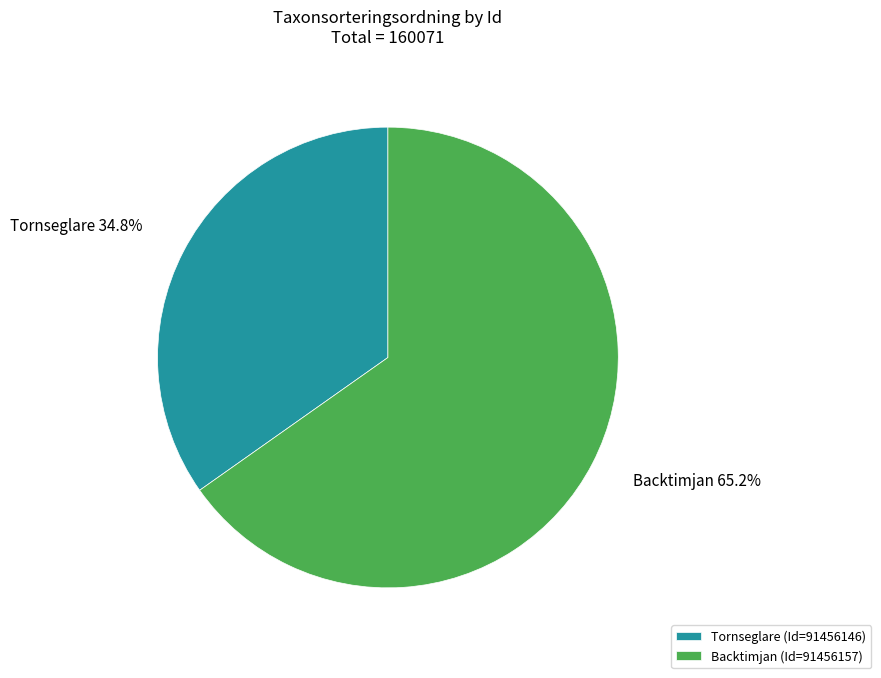

Rank the categories by value from lowest to highest.

Tornseglare (Id=91456146), Backtimjan (Id=91456157)